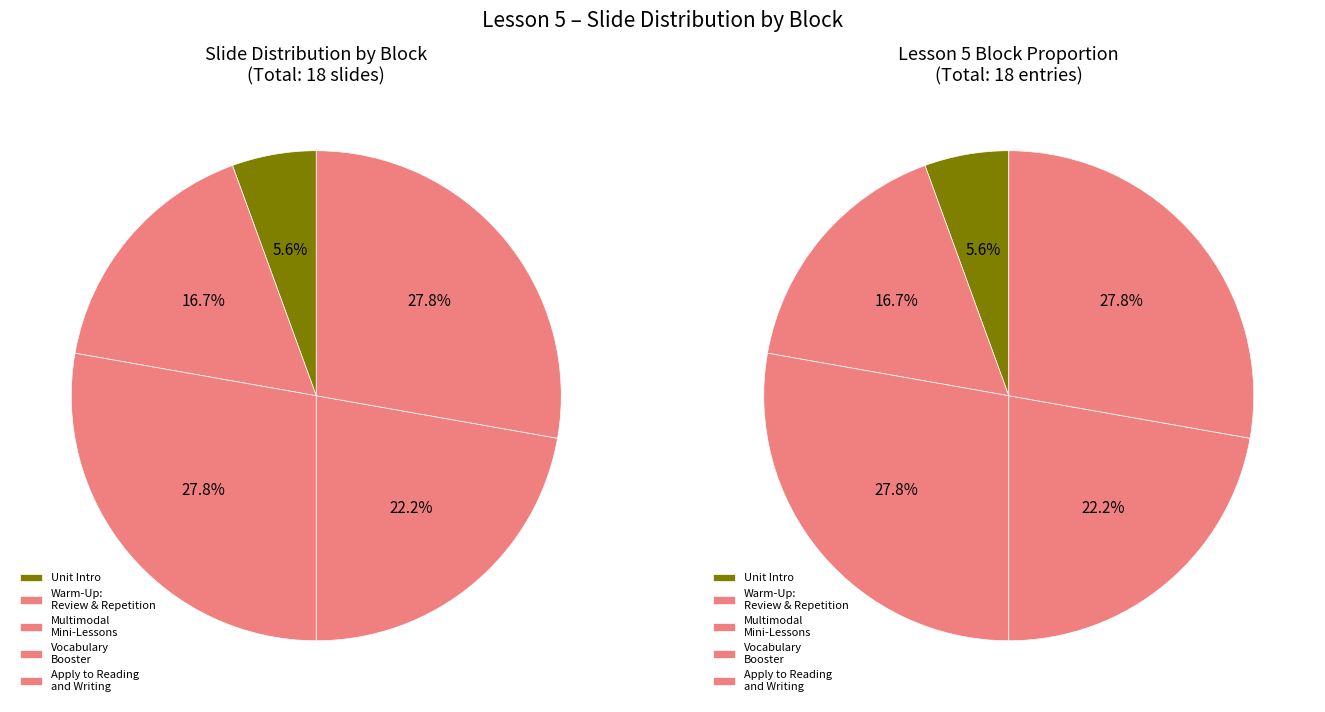

To the nearest percent, what is the average slice percentage?

20%